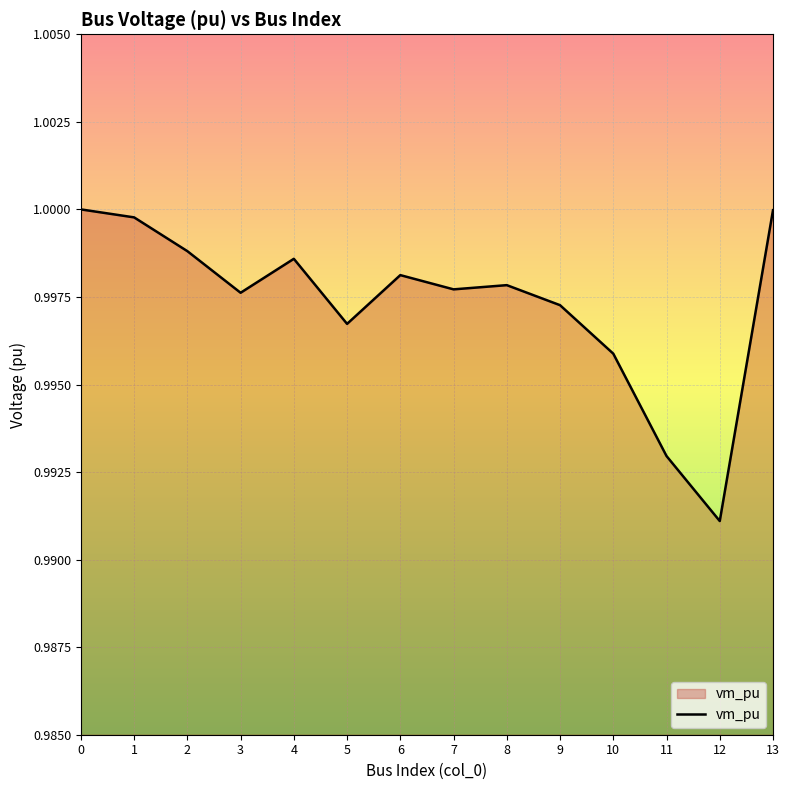

The value at 9 is 1.0. True or false?

True